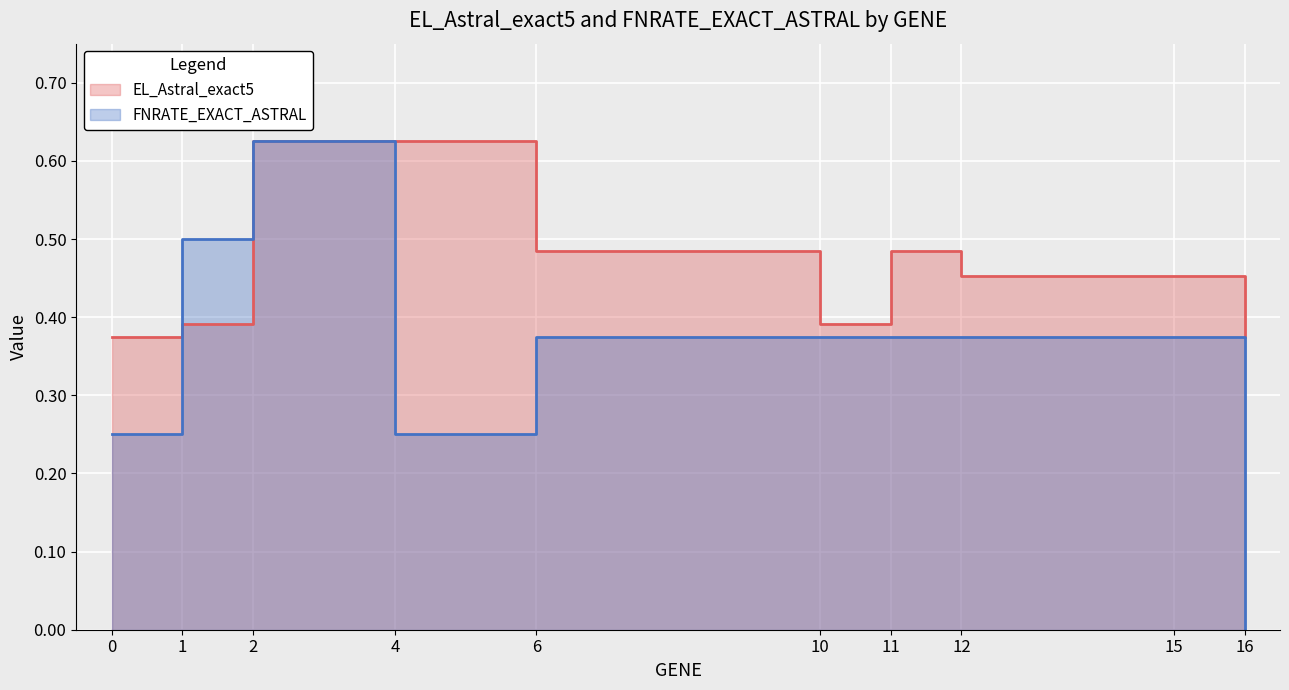

Reading right to left, extract all data points from this chart.

EL_Astral_exact5: 16=0.4	15=0.5	12=0.5	11=0.5	10=0.4	6=0.5	4=0.6	2=0.6	1=0.4	0=0.4
FNRATE_EXACT_ASTRAL: 16=0.0	15=0.4	12=0.4	11=0.4	10=0.4	6=0.4	4=0.2	2=0.6	1=0.5	0=0.2